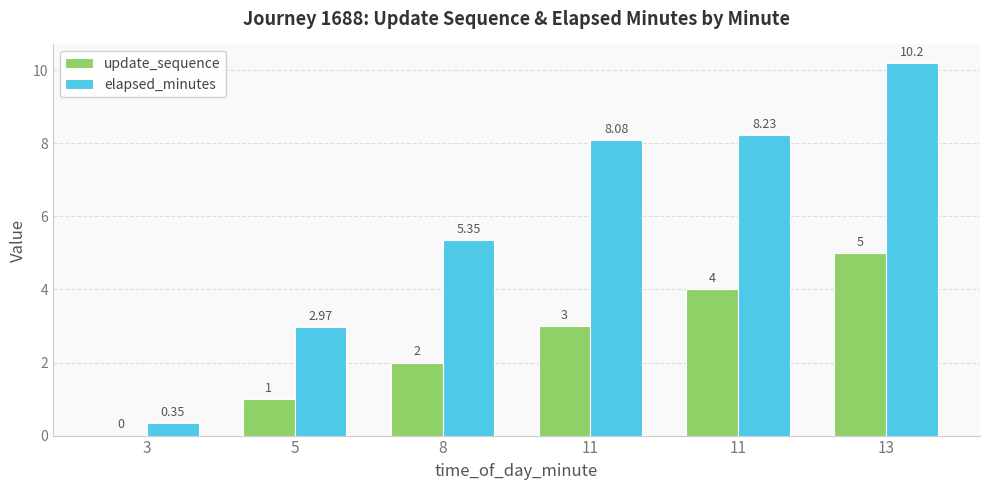

Which category has the highest value across all series?

13